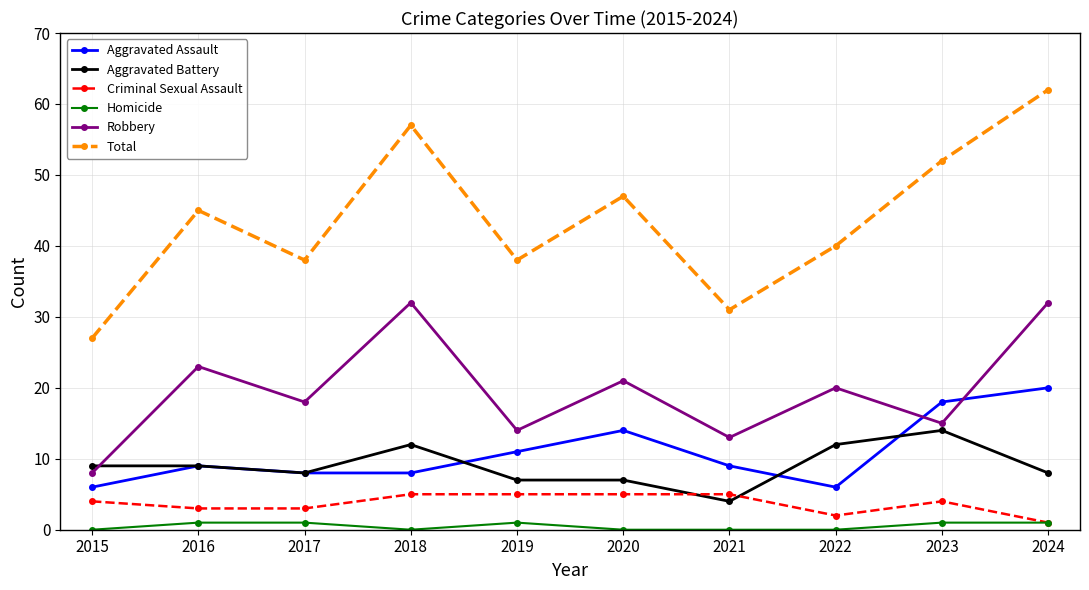

Between 2023 and 2024, which series saw the biggest shift?

Robbery